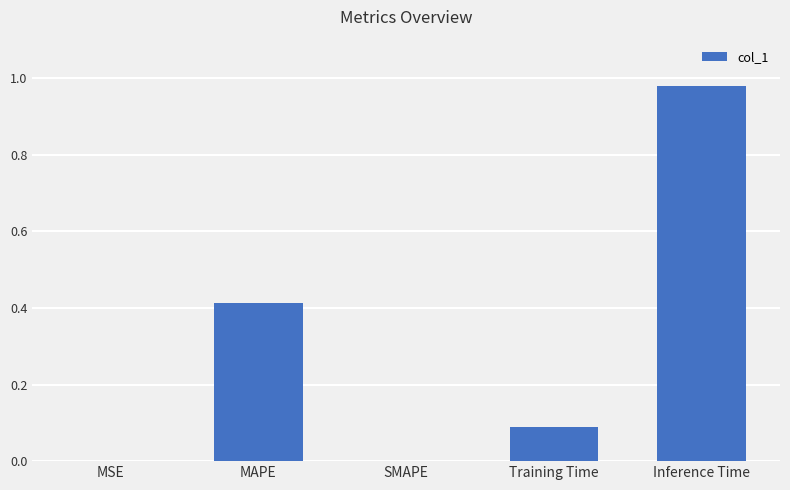

How many distinct data groups are displayed?

1